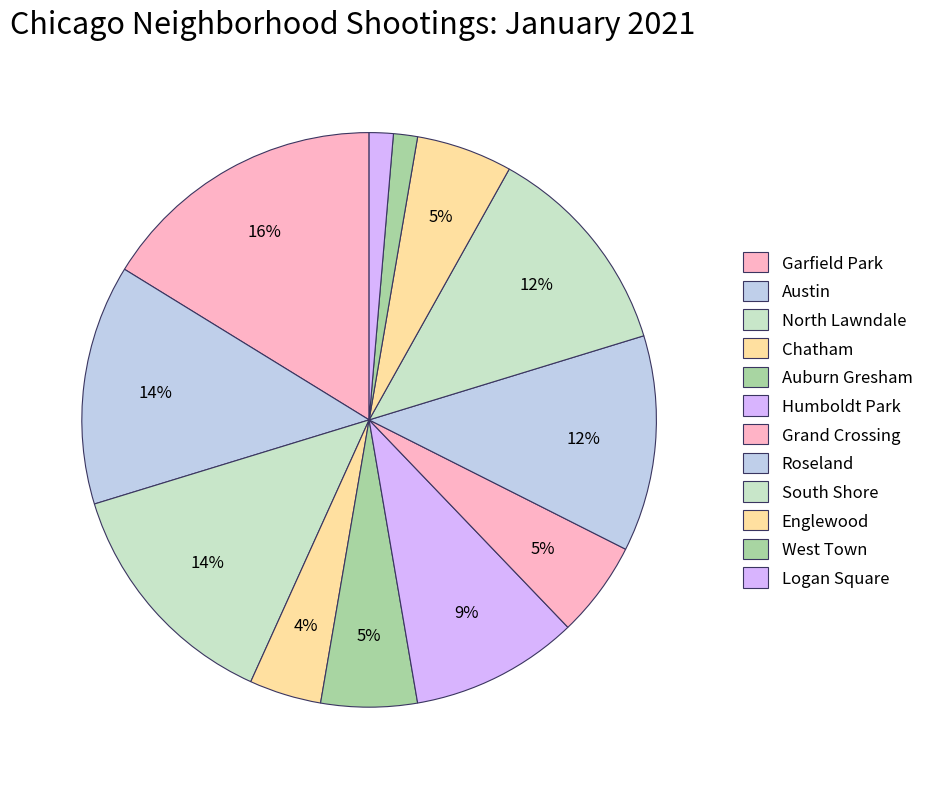

To the nearest percent, what portion does South Shore represent?

12%